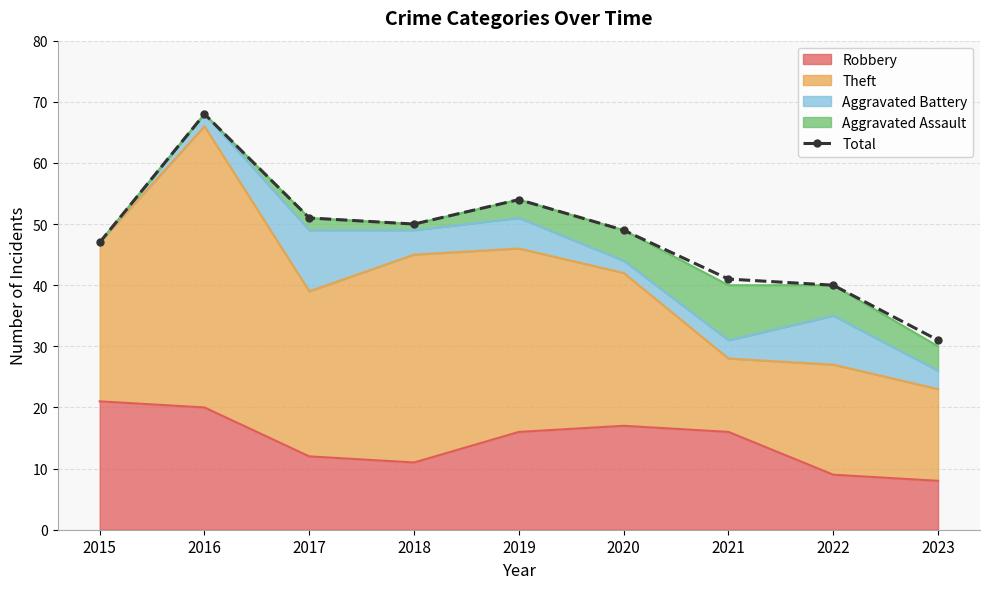

At which category does the data reach its first local peak?

2016